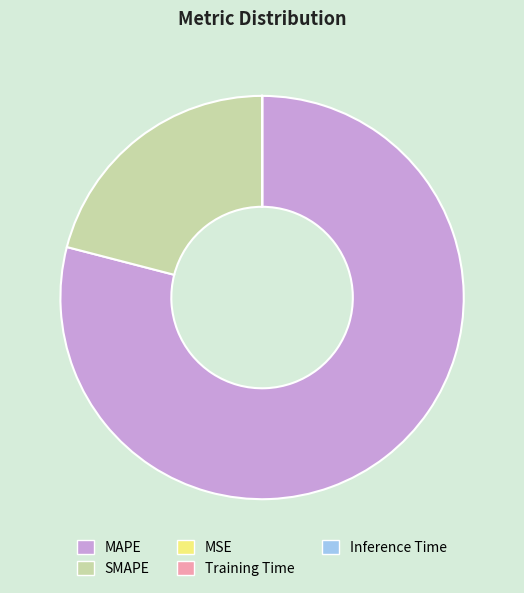

Which category has the biggest portion of the pie?

MAPE